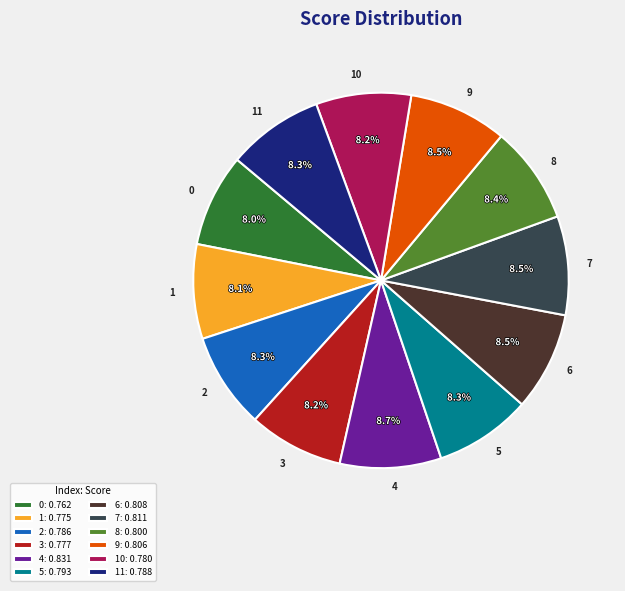

How much of the chart is everything except 7?

91.5%